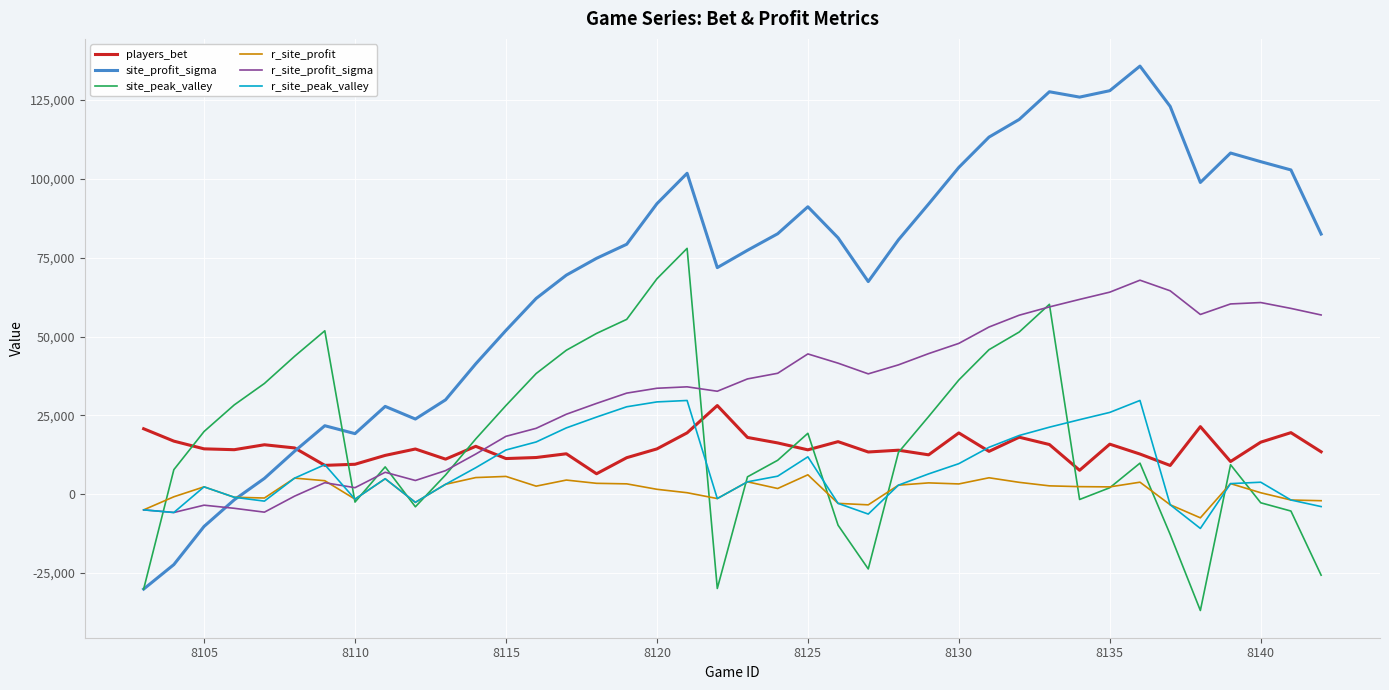

What is the difference between the maximum and minimum values in the r_site_profit_sigma series?

73684